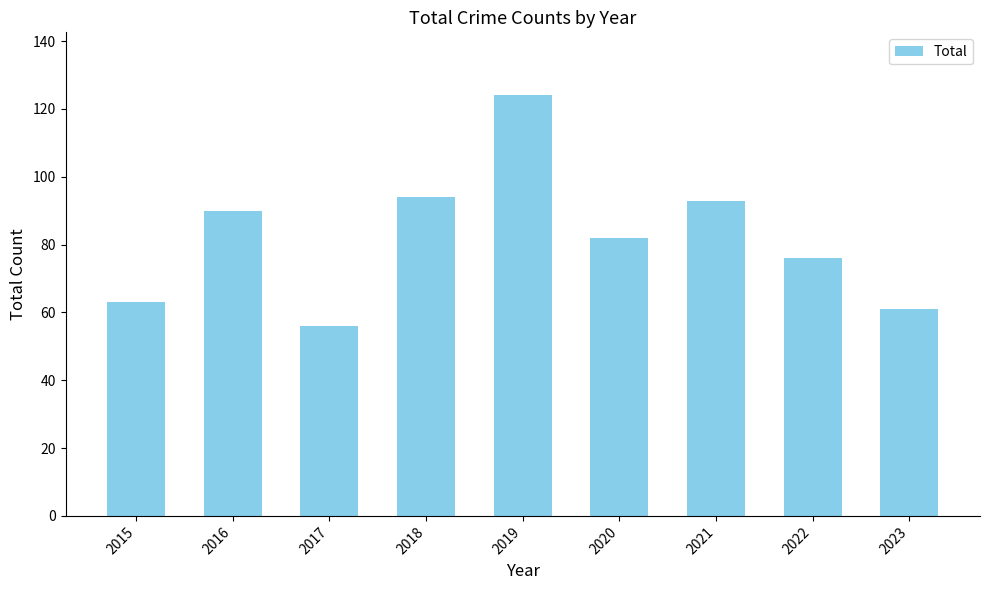

At which category does the chart reach its peak across all series?

2019